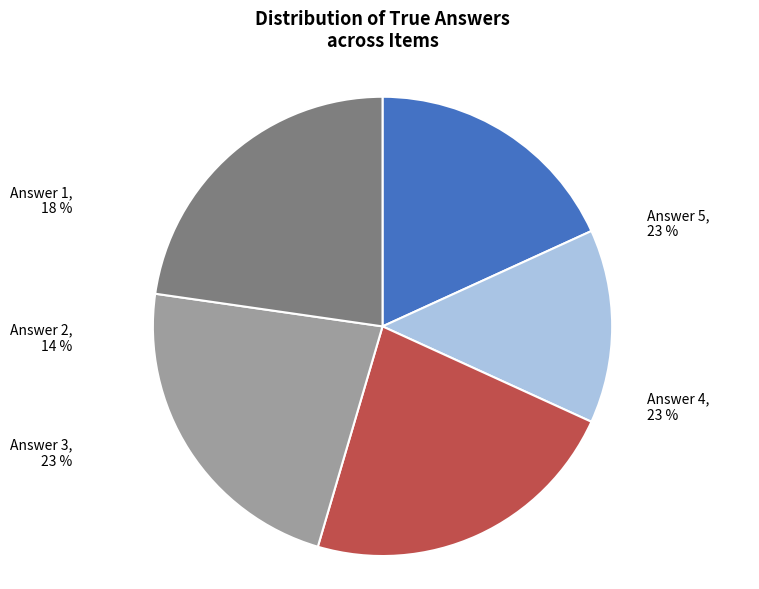

Does any single category account for the majority?

No